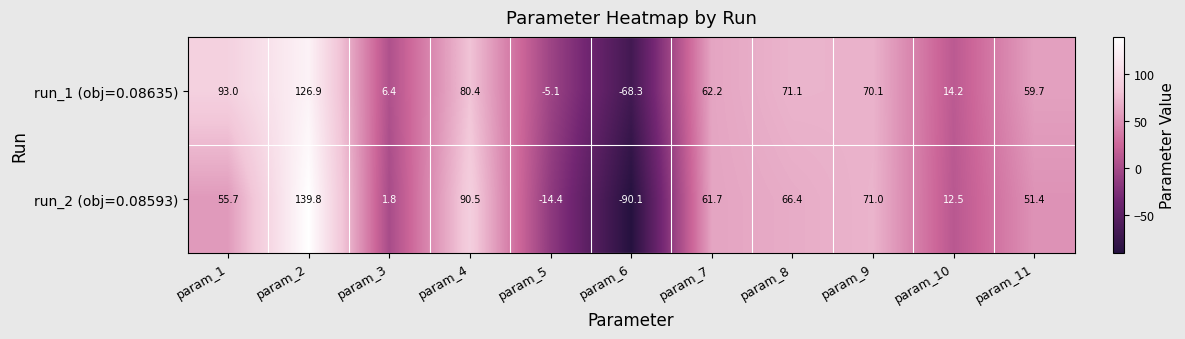

Between param_1 and param_9, which series saw the biggest shift?

run_1 (obj=0.08635)